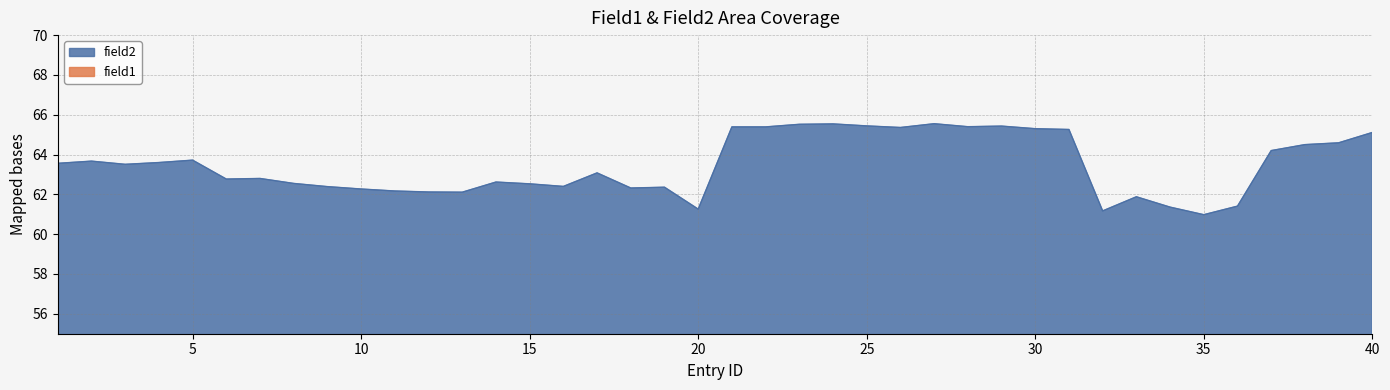

True or false: field2 and field1 cross at least once.

False